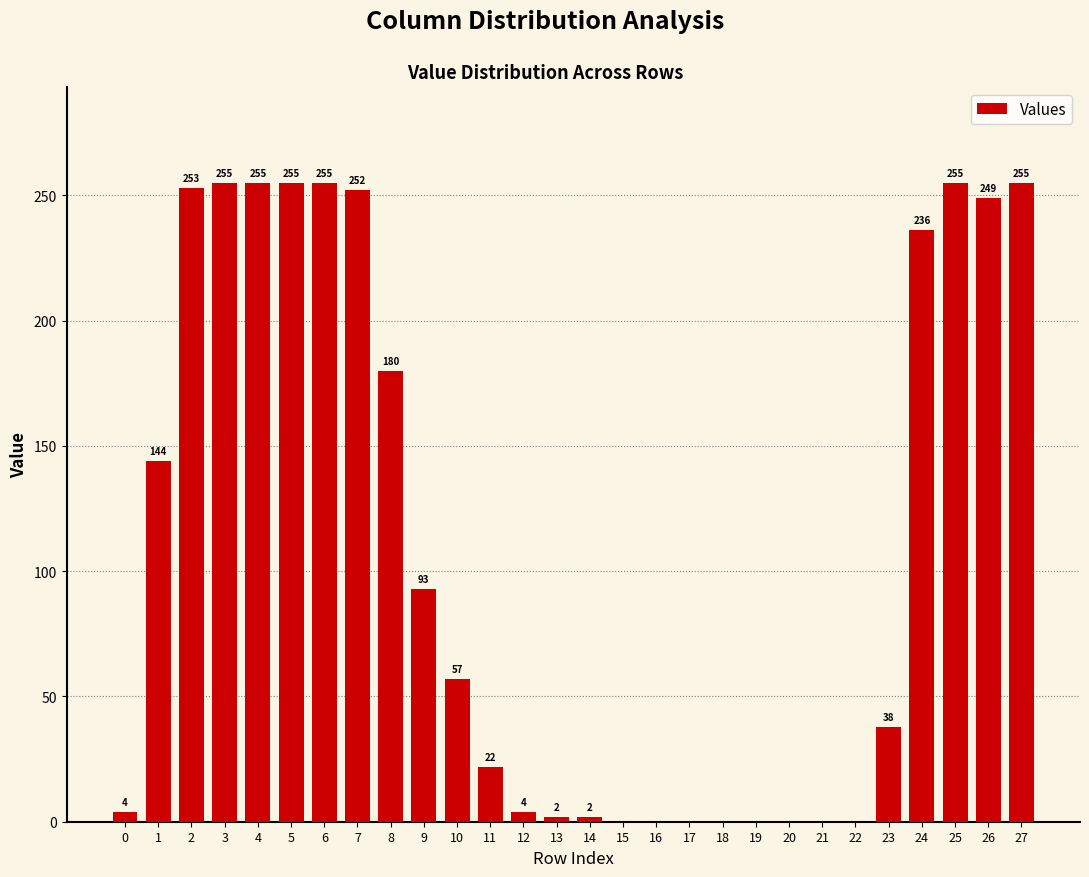

What is the maximum value shown in the chart?

255